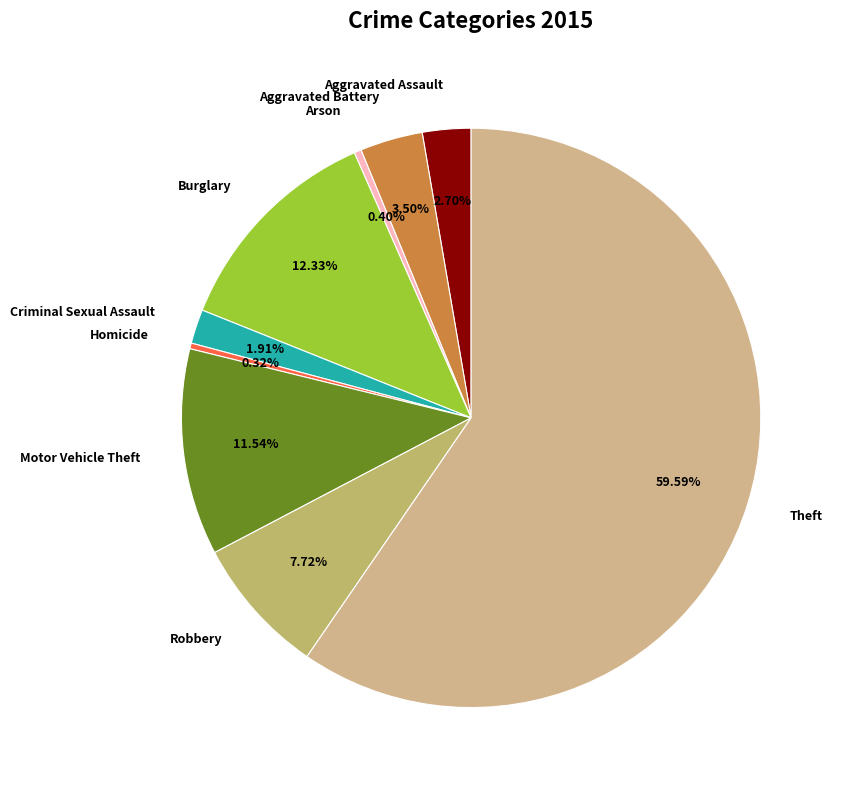

What is the ratio of the value at Motor Vehicle Theft to the value at Aggravated Battery?

3.3